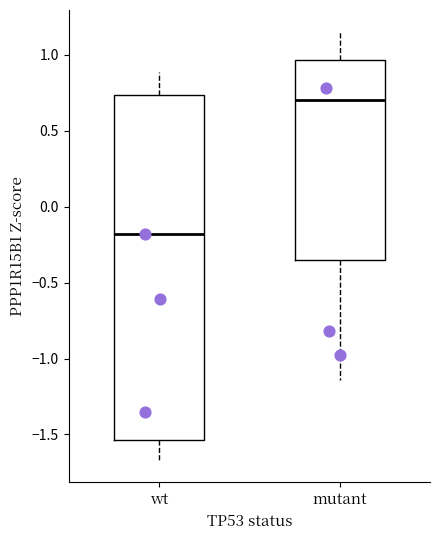

Comparing the boxes themselves (not the whiskers), which one is the tallest?

wt